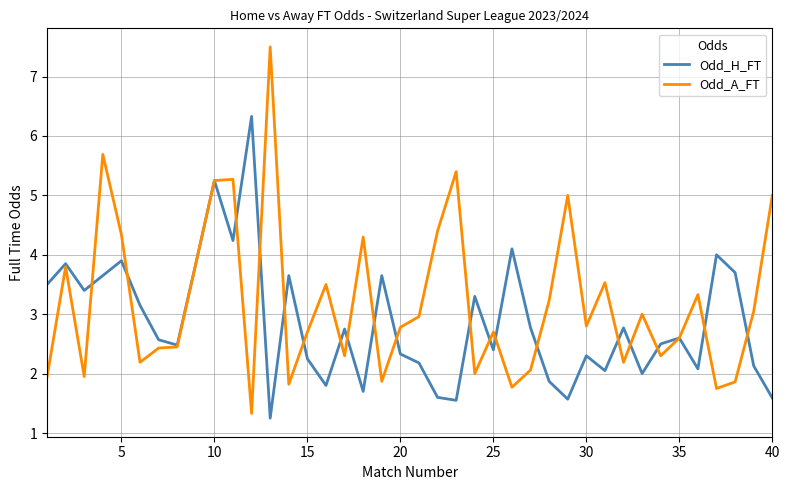

What is the maximum value shown in the chart?

7.5